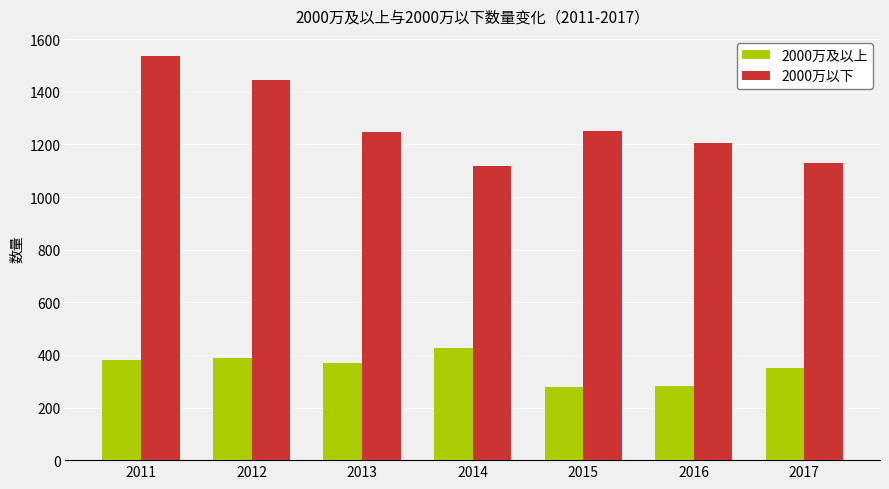

What is the sum of all 2000万以下 values?

8935